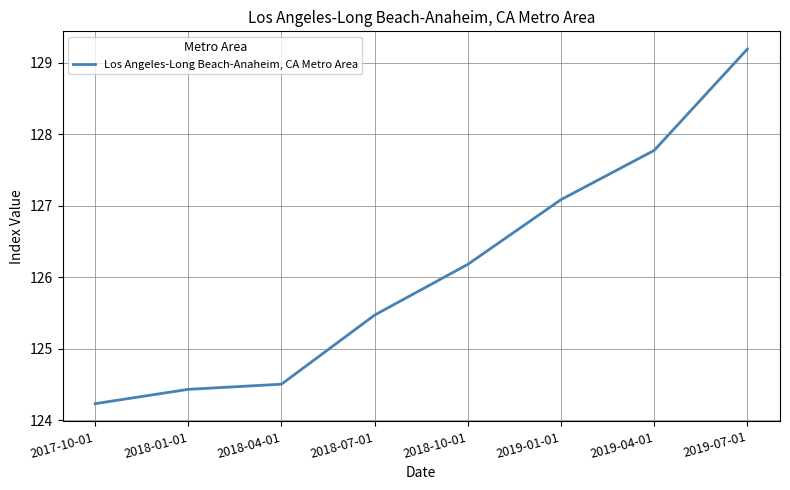

Count the number of data series in this chart.

1